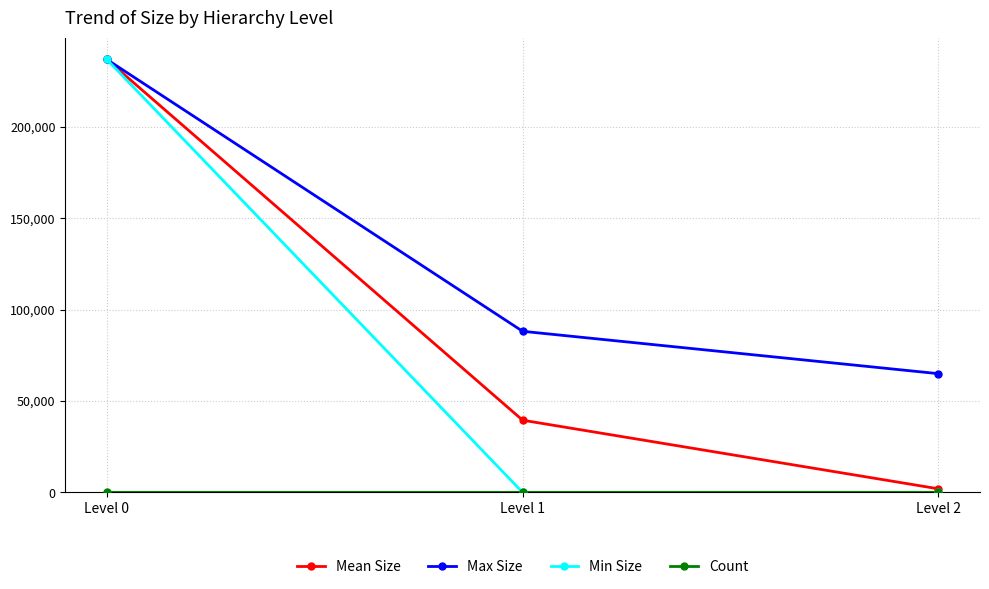

Is the value of Min Size at Level 0 greater than the value of Max Size at Level 2?

Yes